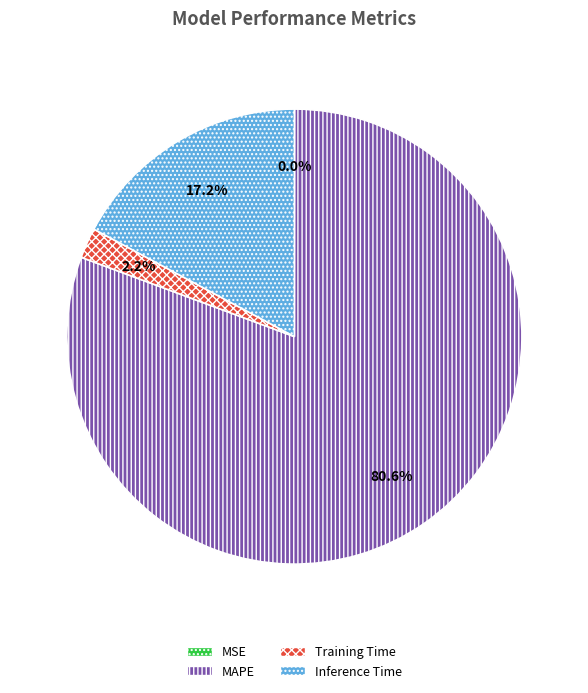

Is Training Time the majority of the pie?

No